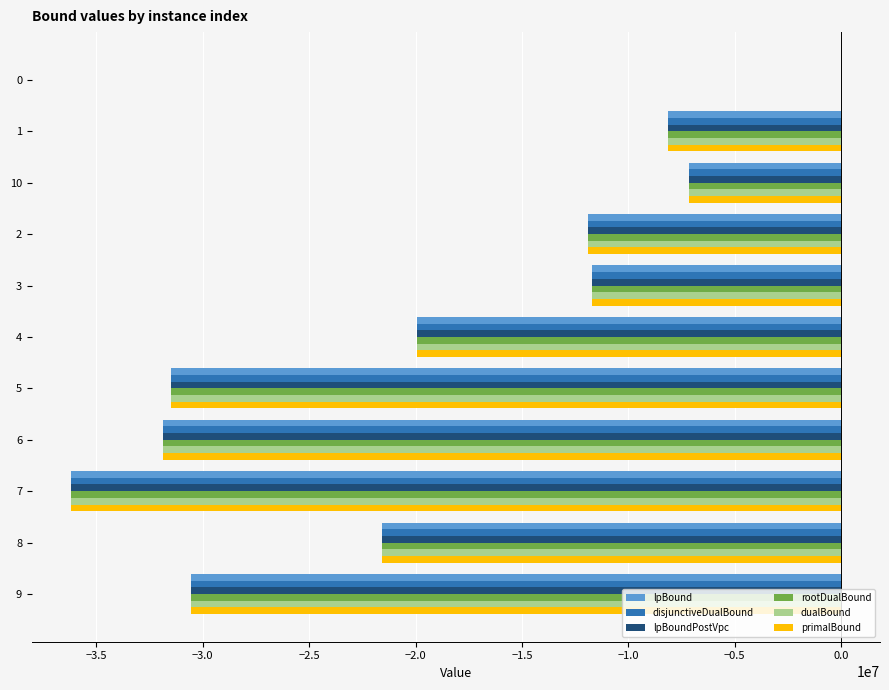

The value of lpBound at 1 is -8156969.0. True or false?

True